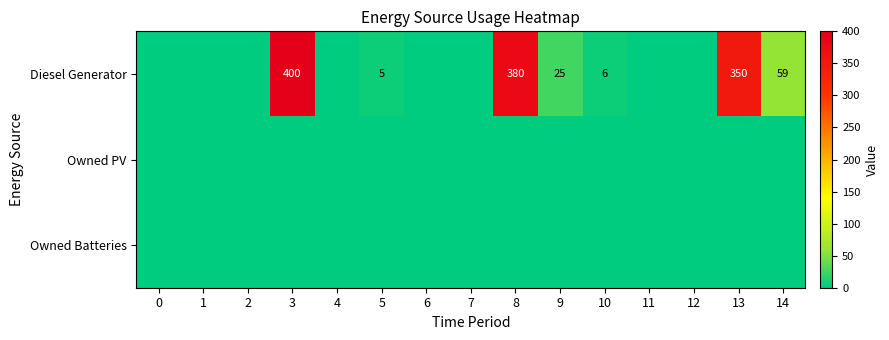

The value of Diesel Generator at 13 is 350. True or false?

True